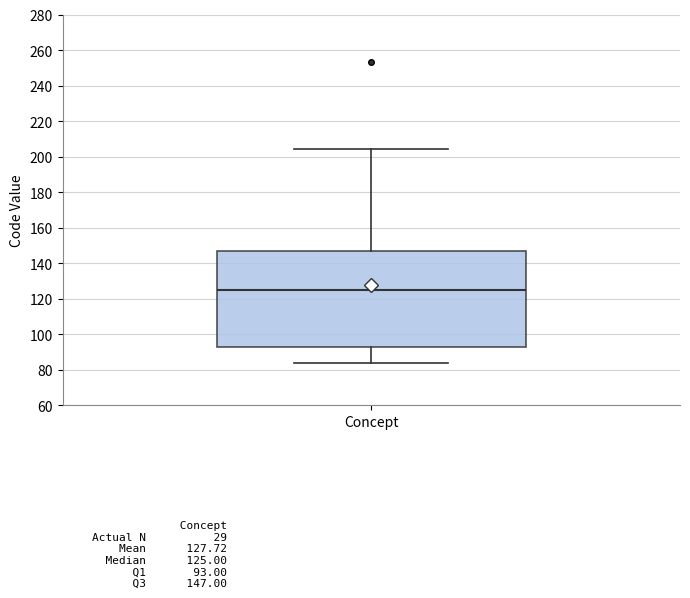

Transcribe this box plot: give where the median line is, the range the box spans, and where the two whiskers end, as read against the y-axis. The values are not printed on the chart, so give them approximately, as read against the axis.

median 126, box 94 to 148, whiskers 84 to 204